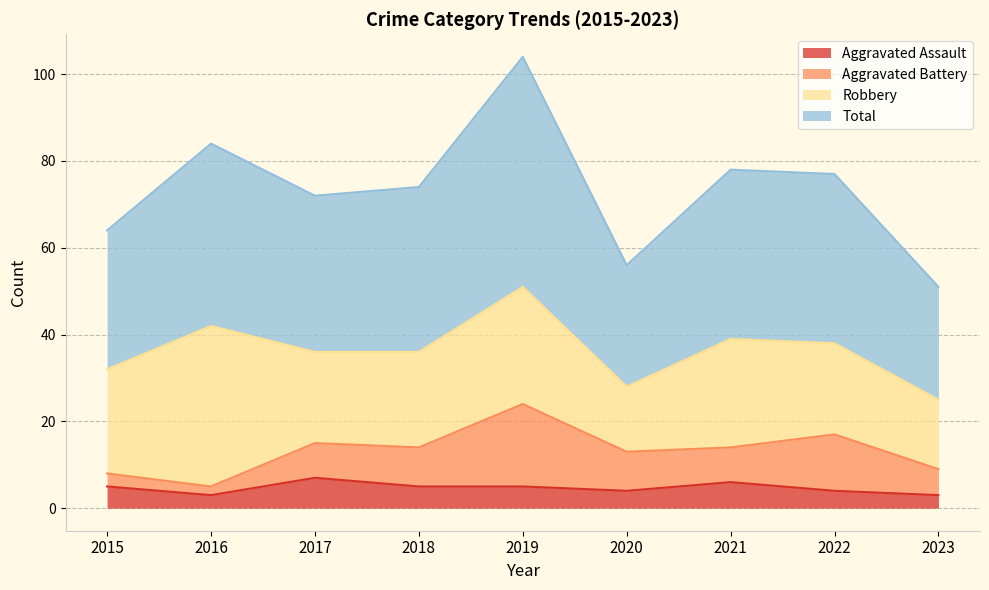

What is the difference between the maximum and minimum values in the Total series?

53